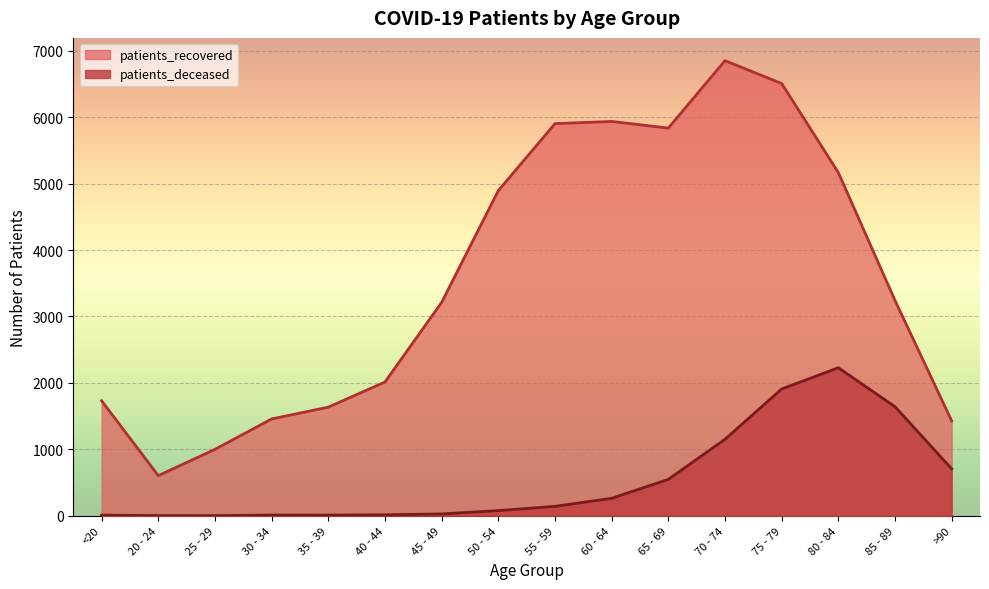

Reading left to right, transcribe all the data shown in this chart.

patients_deceased: 10	3	2	11	10	15	28	78	142	263	548	1151	1908	2228	1642	707
patients_recovered: 1731	604	1000	1457	1635	2013	3212	4893	5902	5935	5835	6850	6506	5166	3241	1429